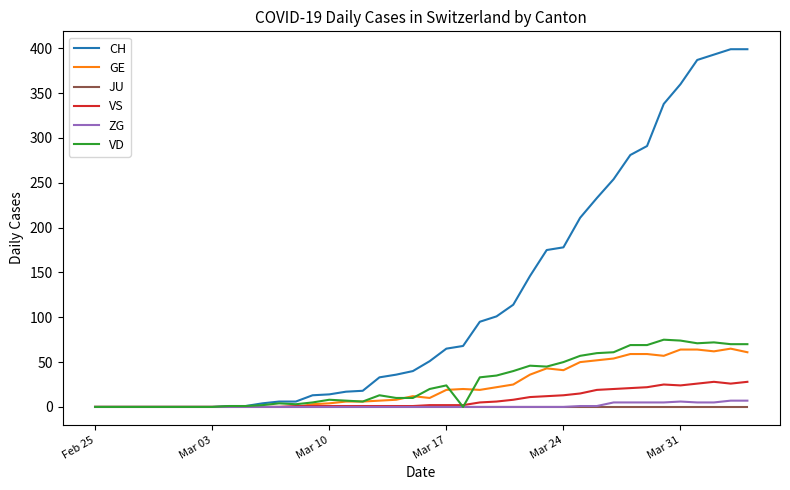

Which series has the largest range (max minus min)?

CH